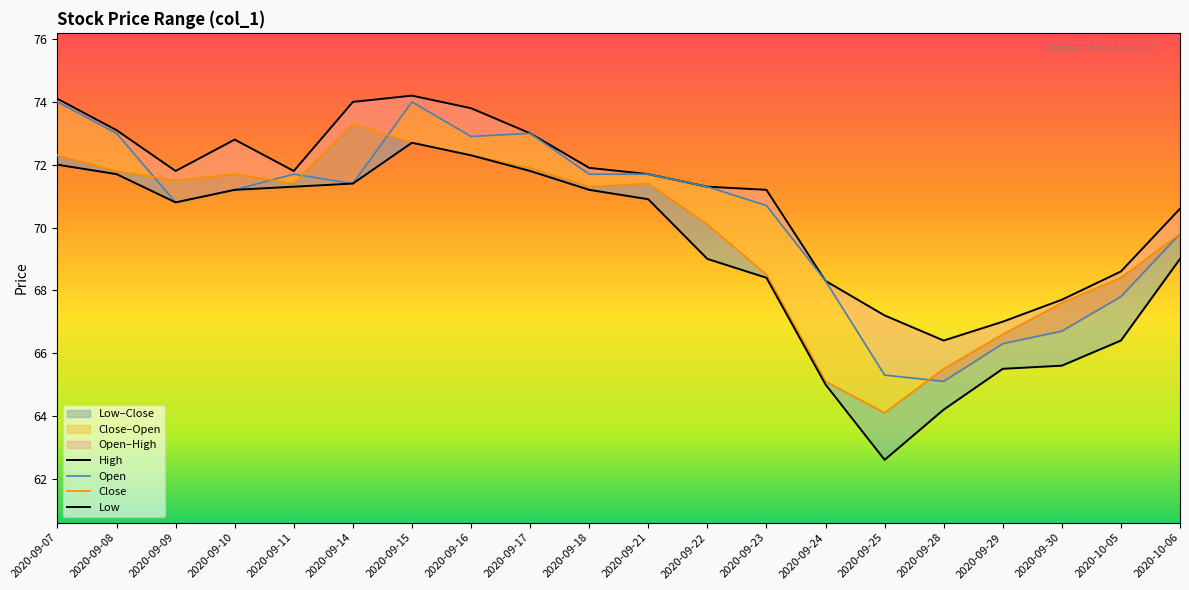

What is the label of the 12th point from the right?

2020-09-17